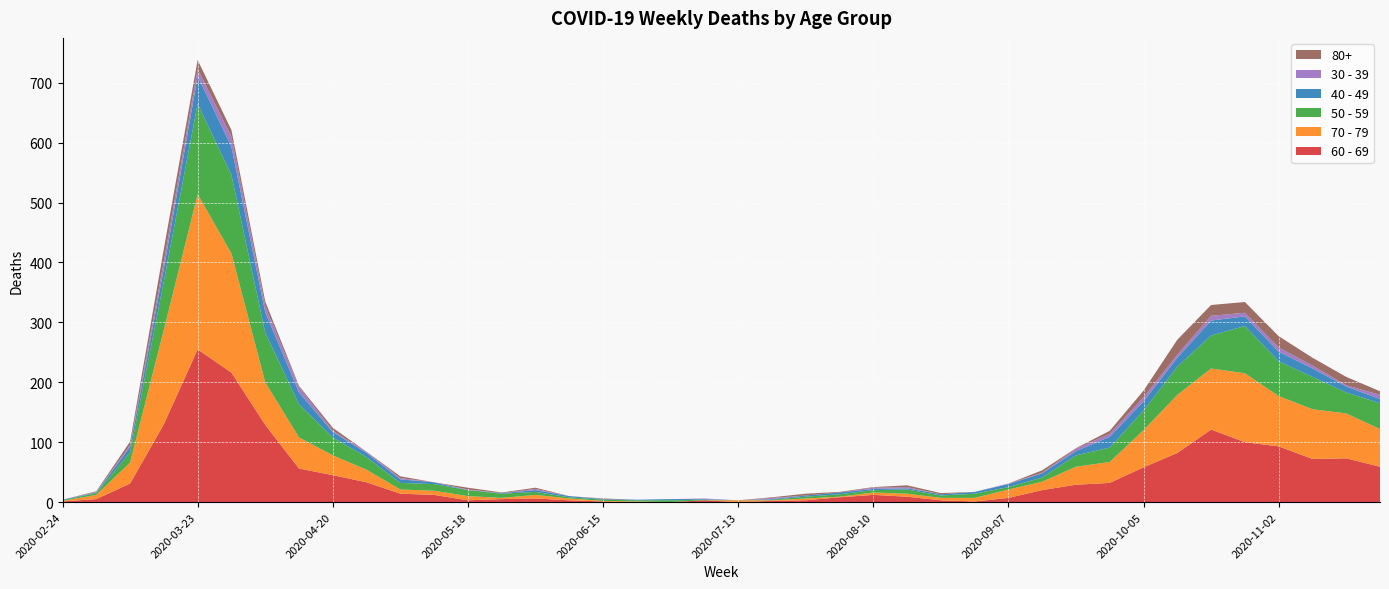

Reading left to right, transcribe all the data shown in this chart.

60 - 69: 2020-02-24=1	2020-03-02=5	2020-03-09=31	2020-03-16=130	2020-03-23=255	2020-03-30=216	2020-04-06=129	2020-04-13=56	2020-04-20=45	2020-04-27=33	2020-05-04=14	2020-05-11=12	2020-05-18=3	2020-05-25=5	2020-06-01=6	2020-06-08=3	2020-06-15=1	2020-06-22=0	2020-06-29=0	2020-07-06=3	2020-07-13=0	2020-07-20=2	2020-07-27=3	2020-08-03=8	2020-08-10=12	2020-08-17=9	2020-08-24=3	2020-08-31=1	2020-09-07=7	2020-09-14=20	2020-09-21=29	2020-09-28=32	2020-10-05=58	2020-10-12=82	2020-10-19=121	2020-10-26=100	2020-11-02=93	2020-11-09=72	2020-11-16=73	2020-11-23=59
70 - 79: 2020-02-24=1	2020-03-02=7	2020-03-09=35	2020-03-16=158	2020-03-23=259	2020-03-30=199	2020-04-06=71	2020-04-13=52	2020-04-20=33	2020-04-27=21	2020-05-04=7	2020-05-11=7	2020-05-18=7	2020-05-25=2	2020-06-01=6	2020-06-08=3	2020-06-15=1	2020-06-22=1	2020-06-29=0	2020-07-06=0	2020-07-13=3	2020-07-20=1	2020-07-27=3	2020-08-03=1	2020-08-10=4	2020-08-17=5	2020-08-24=4	2020-08-31=6	2020-09-07=14	2020-09-14=14	2020-09-21=30	2020-09-28=35	2020-10-05=62	2020-10-12=97	2020-10-19=102	2020-10-26=115	2020-11-02=84	2020-11-09=83	2020-11-16=75	2020-11-23=63
50 - 59: 2020-02-24=1	2020-03-02=3	2020-03-09=17	2020-03-16=81	2020-03-23=151	2020-03-30=131	2020-04-06=83	2020-04-13=55	2020-04-20=30	2020-04-27=21	2020-05-04=11	2020-05-11=11	2020-05-18=10	2020-05-25=7	2020-06-01=5	2020-06-08=2	2020-06-15=2	2020-06-22=2	2020-06-29=3	2020-07-06=1	2020-07-13=0	2020-07-20=1	2020-07-27=3	2020-08-03=4	2020-08-10=4	2020-08-17=7	2020-08-24=4	2020-08-31=7	2020-09-07=4	2020-09-14=7	2020-09-21=19	2020-09-28=24	2020-10-05=33	2020-10-12=47	2020-10-19=55	2020-10-26=79	2020-11-02=58	2020-11-09=54	2020-11-16=35	2020-11-23=43
40 - 49: 2020-02-24=1	2020-03-02=1	2020-03-09=9	2020-03-16=21	2020-03-23=46	2020-03-30=47	2020-04-06=34	2020-04-13=20	2020-04-20=9	2020-04-27=7	2020-05-04=6	2020-05-11=3	2020-05-18=0	2020-05-25=1	2020-06-01=3	2020-06-08=2	2020-06-15=1	2020-06-22=1	2020-06-29=2	2020-07-06=1	2020-07-13=0	2020-07-20=1	2020-07-27=2	2020-08-03=3	2020-08-10=2	2020-08-17=2	2020-08-24=2	2020-08-31=3	2020-09-07=5	2020-09-14=7	2020-09-21=7	2020-09-28=18	2020-10-05=15	2020-10-12=15	2020-10-19=25	2020-10-26=16	2020-11-02=16	2020-11-09=14	2020-11-16=10	2020-11-23=7
30 - 39: 2020-02-24=0	2020-03-02=1	2020-03-09=3	2020-03-16=12	2020-03-23=12	2020-03-30=17	2020-04-06=10	2020-04-13=9	2020-04-20=2	2020-04-27=2	2020-05-04=2	2020-05-11=0	2020-05-18=1	2020-05-25=0	2020-06-01=2	2020-06-08=0	2020-06-15=0	2020-06-22=0	2020-06-29=0	2020-07-06=1	2020-07-13=0	2020-07-20=2	2020-07-27=0	2020-08-03=0	2020-08-10=2	2020-08-17=2	2020-08-24=0	2020-08-31=0	2020-09-07=1	2020-09-14=1	2020-09-21=4	2020-09-28=5	2020-10-05=7	2020-10-12=5	2020-10-19=8	2020-10-26=6	2020-11-02=7	2020-11-09=5	2020-11-16=2	2020-11-23=7
80+: 2020-02-24=0	2020-03-02=1	2020-03-09=6	2020-03-16=21	2020-03-23=15	2020-03-30=11	2020-04-06=8	2020-04-13=2	2020-04-20=5	2020-04-27=0	2020-05-04=3	2020-05-11=0	2020-05-18=3	2020-05-25=1	2020-06-01=2	2020-06-08=0	2020-06-15=1	2020-06-22=0	2020-06-29=0	2020-07-06=0	2020-07-13=0	2020-07-20=1	2020-07-27=3	2020-08-03=1	2020-08-10=1	2020-08-17=3	2020-08-24=2	2020-08-31=0	2020-09-07=0	2020-09-14=4	2020-09-21=1	2020-09-28=5	2020-10-05=11	2020-10-12=25	2020-10-19=18	2020-10-26=18	2020-11-02=19	2020-11-09=13	2020-11-16=14	2020-11-23=6